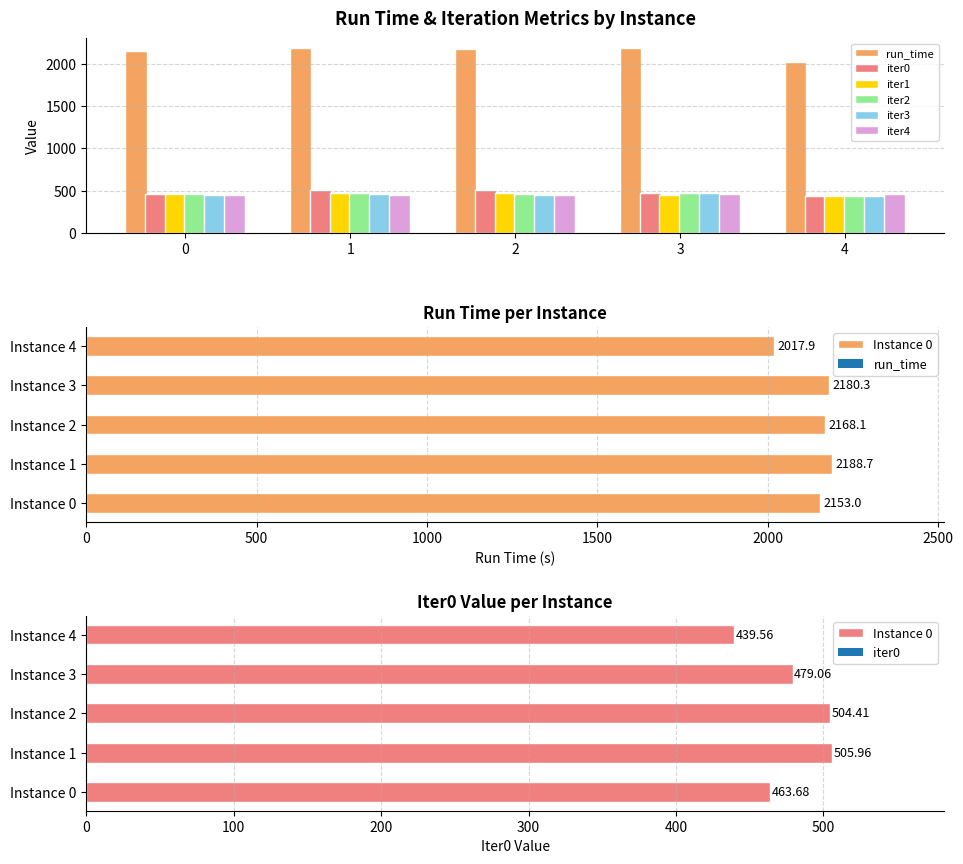

Which has a higher value, 3 or 2?

3